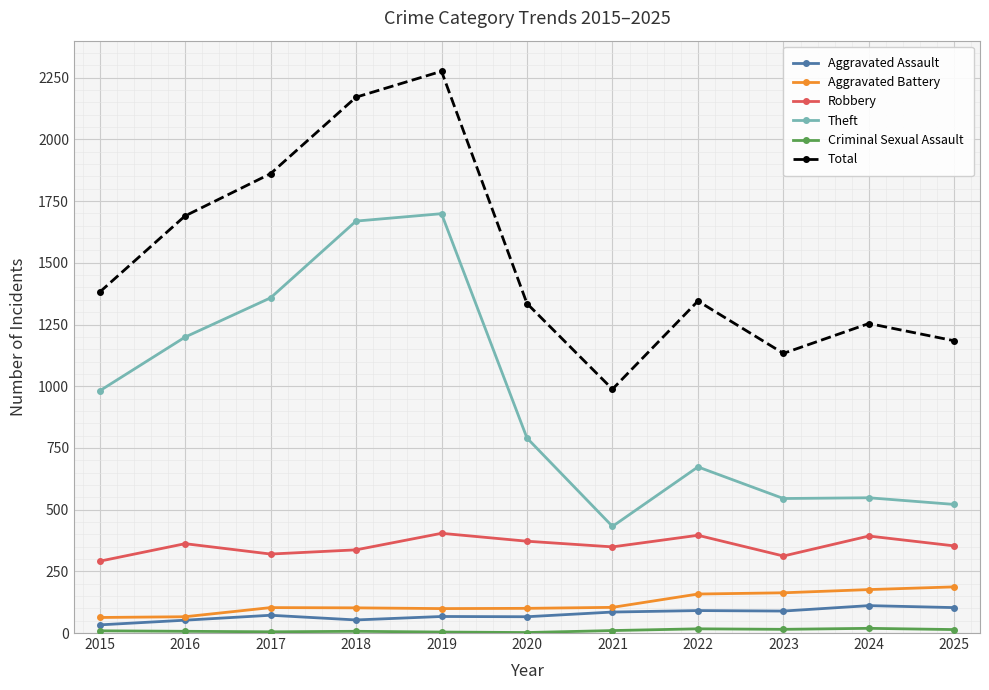

What is the highest value of the Robbery series?

404